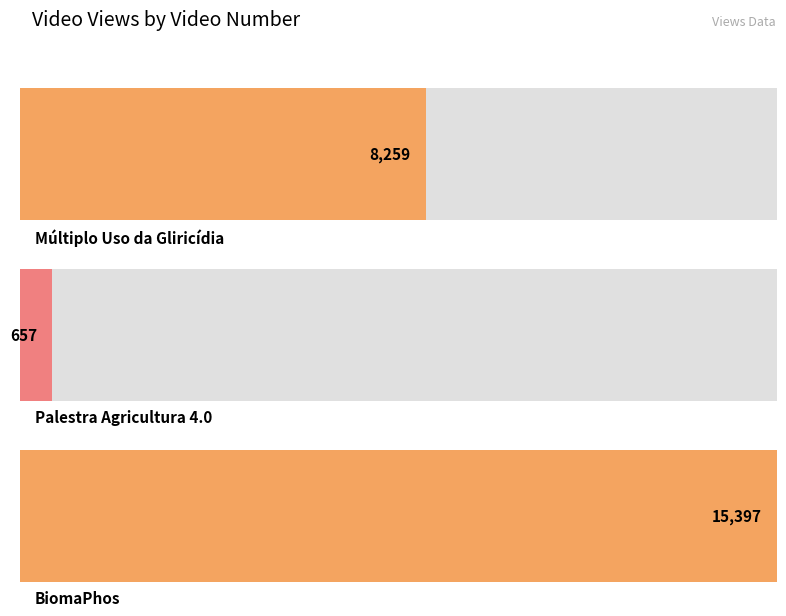

True or false: the data shows 15397 at 3.

True